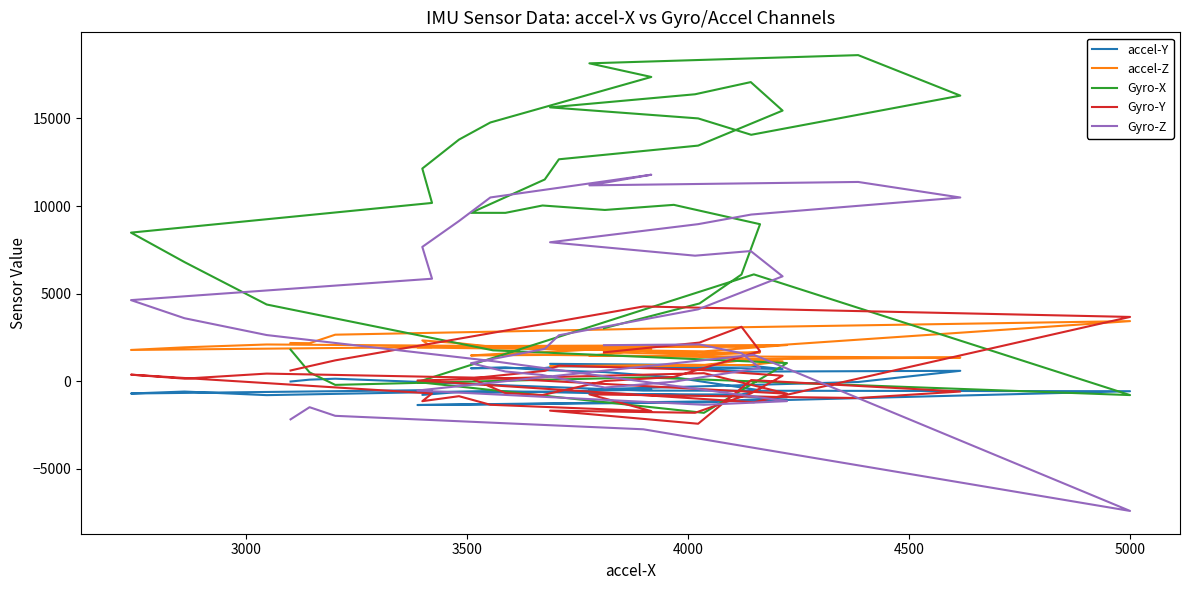

The value of Gyro-X at 16 is 8914. True or false?

False